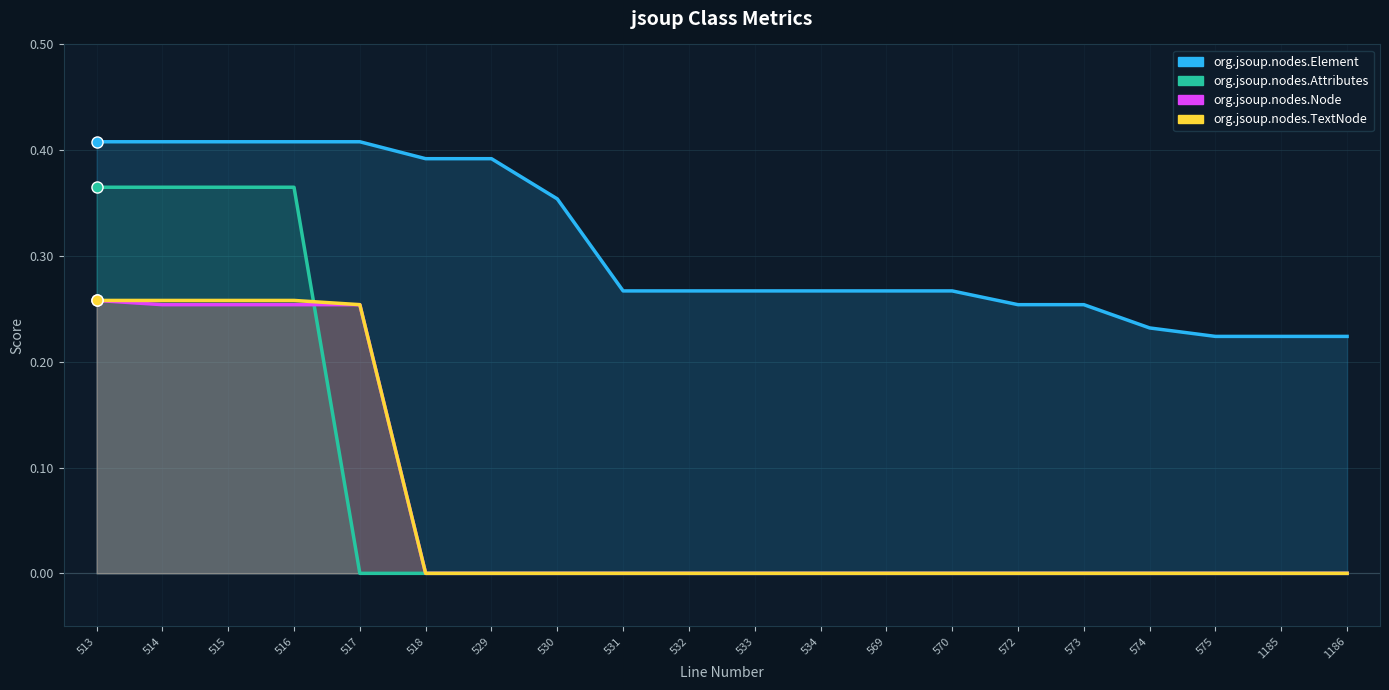

At which category does the chart reach its minimum across all series?

517